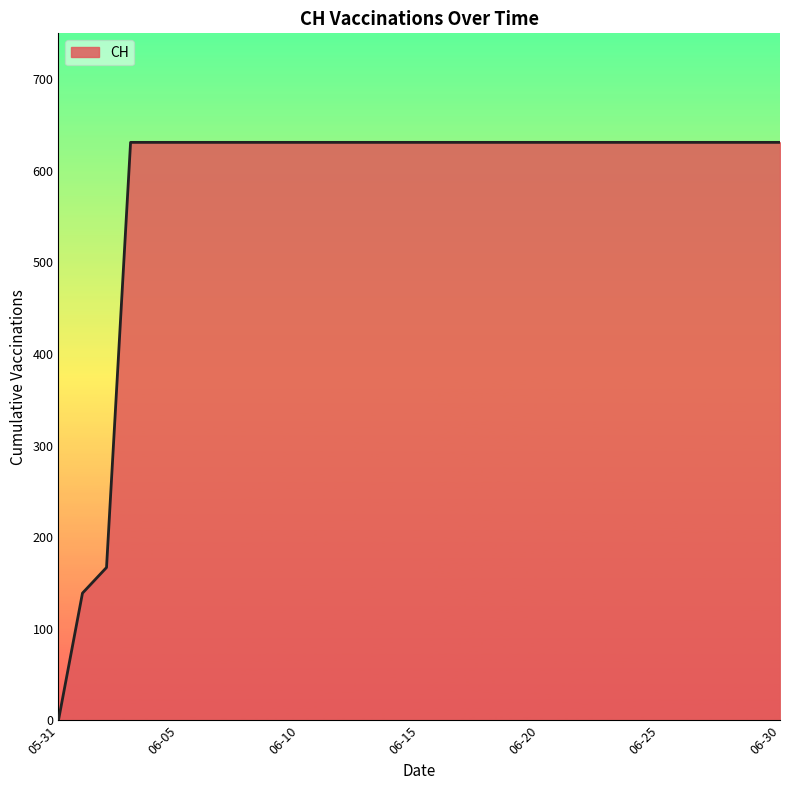

What is the difference between the maximum and minimum values?

631